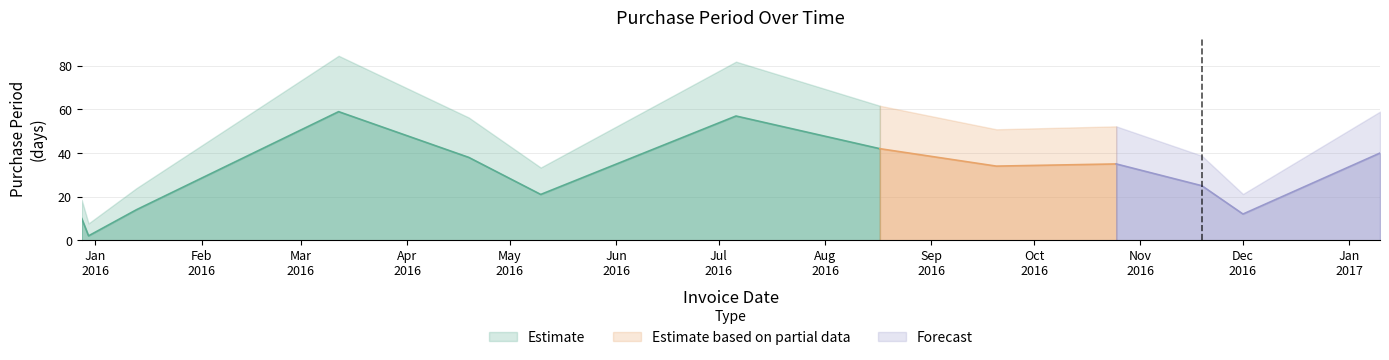

What is the label of the 5th point from the left?

2016-04-19